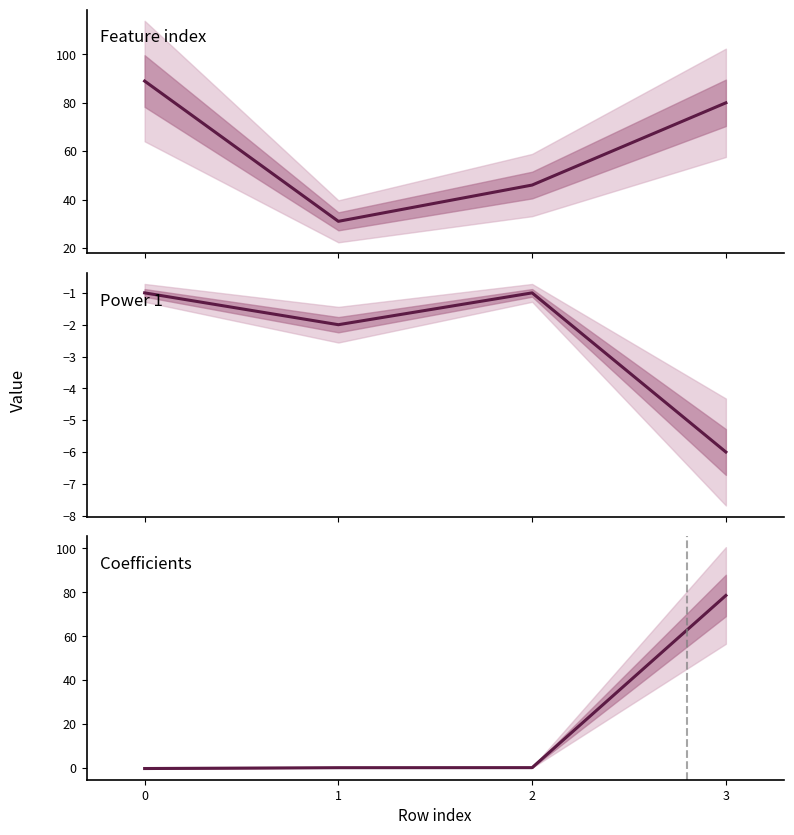

List the labels in order of Coefficients value, largest first.

3, 2, 1, 0